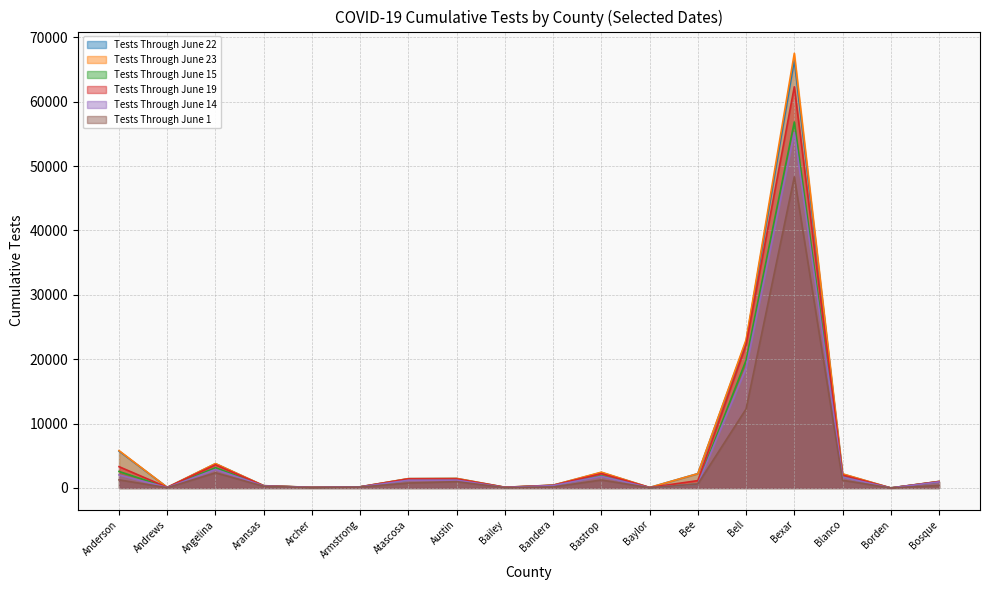

What is the difference between the highest and lowest values at Bandera?

283